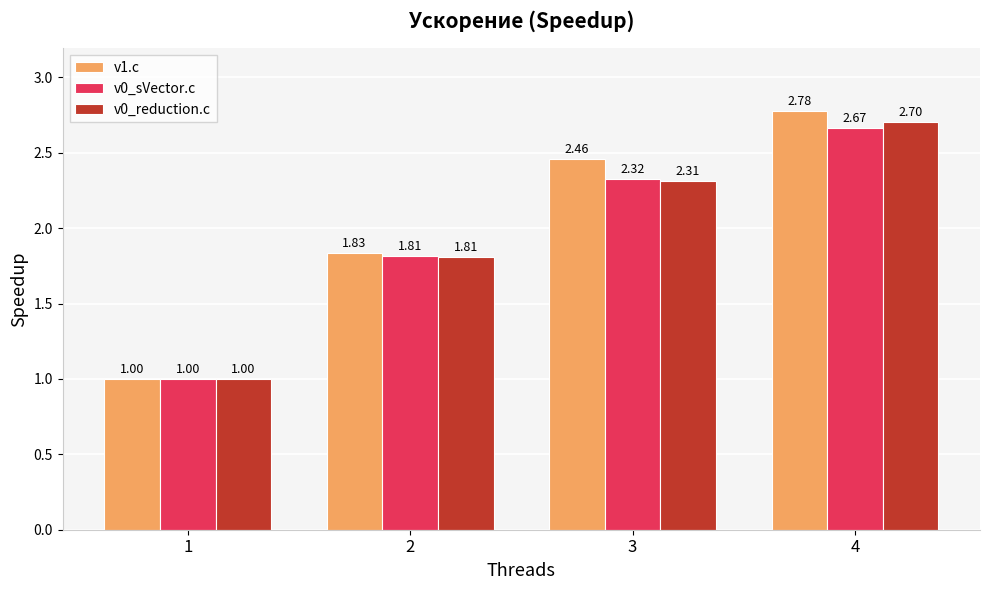

Which label corresponds to the smallest value in the chart?

1